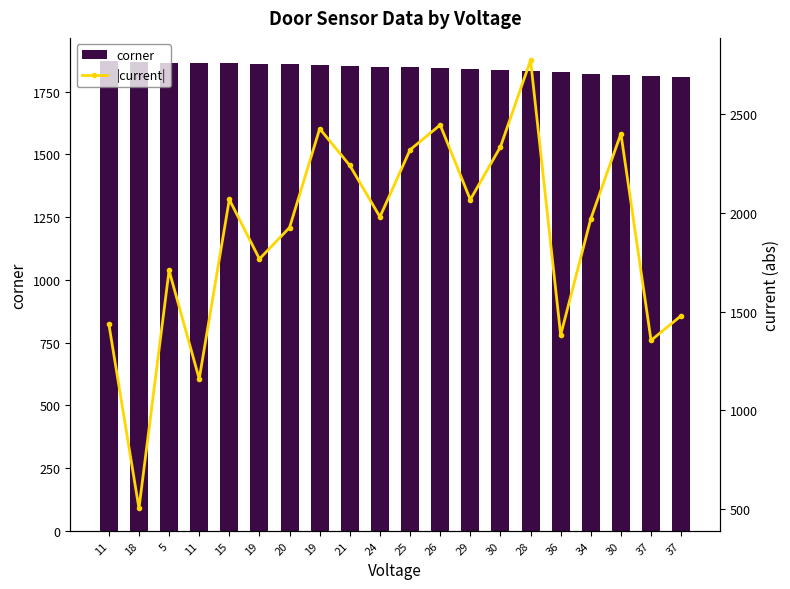

True or false: |current| has a value of 1948 at 11.

False